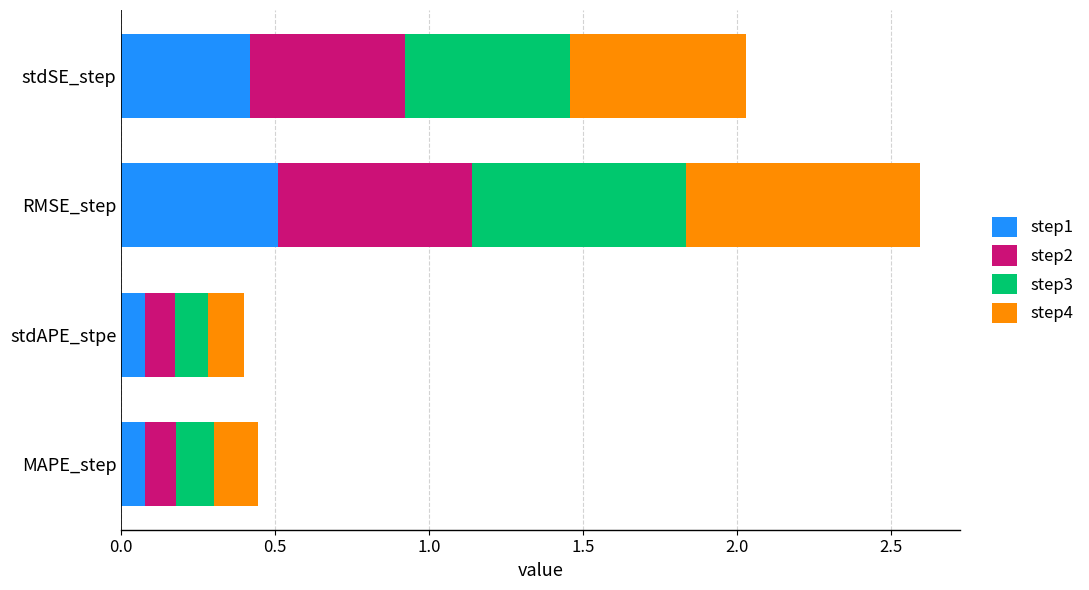

What is the total value across all series at stdSE_step?

2.0